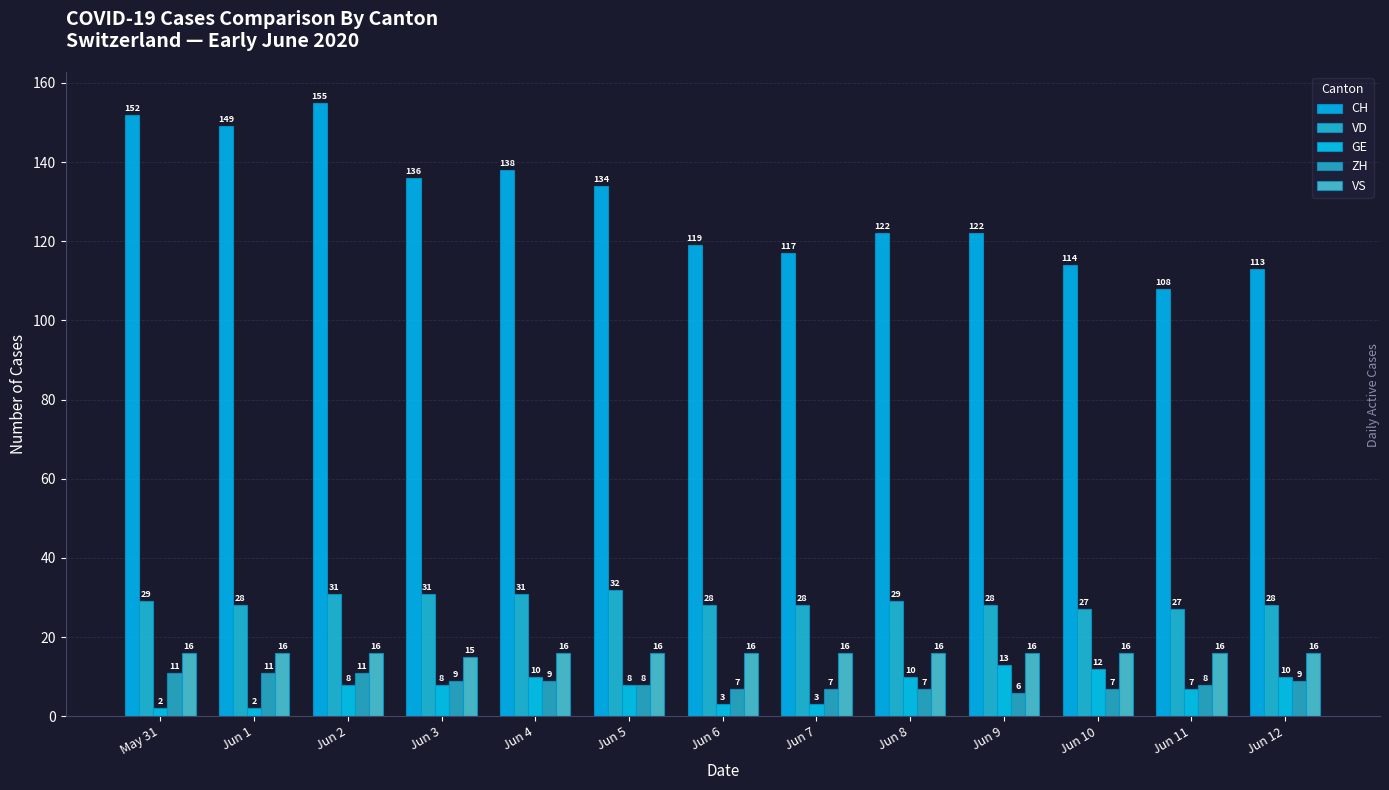

Does the chart contain stacked bars?

No